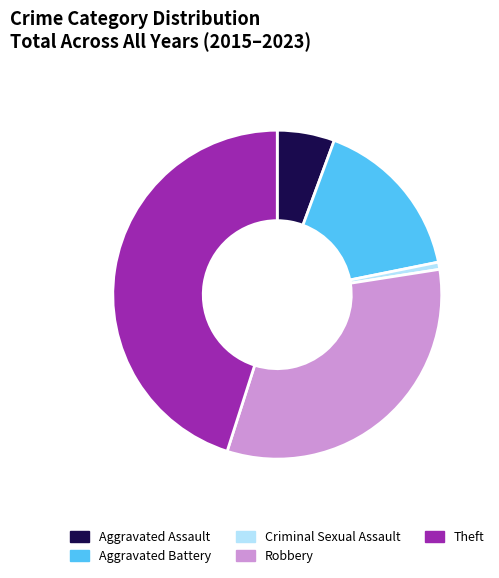

What is the largest slice in the pie chart?

Theft